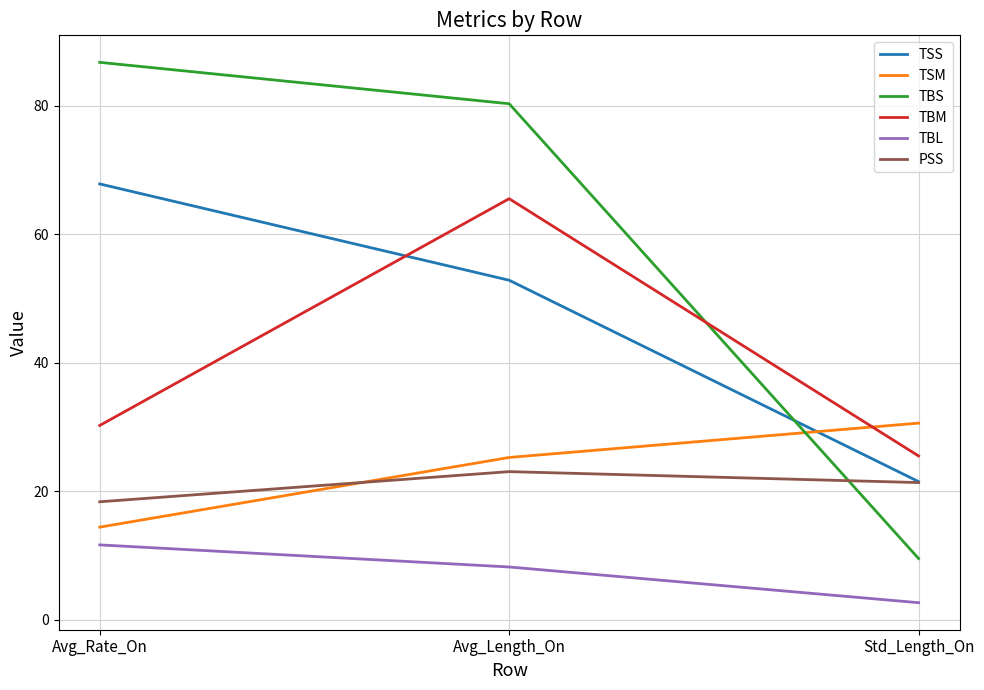

What is the lowest value of the TSM series?

14.4